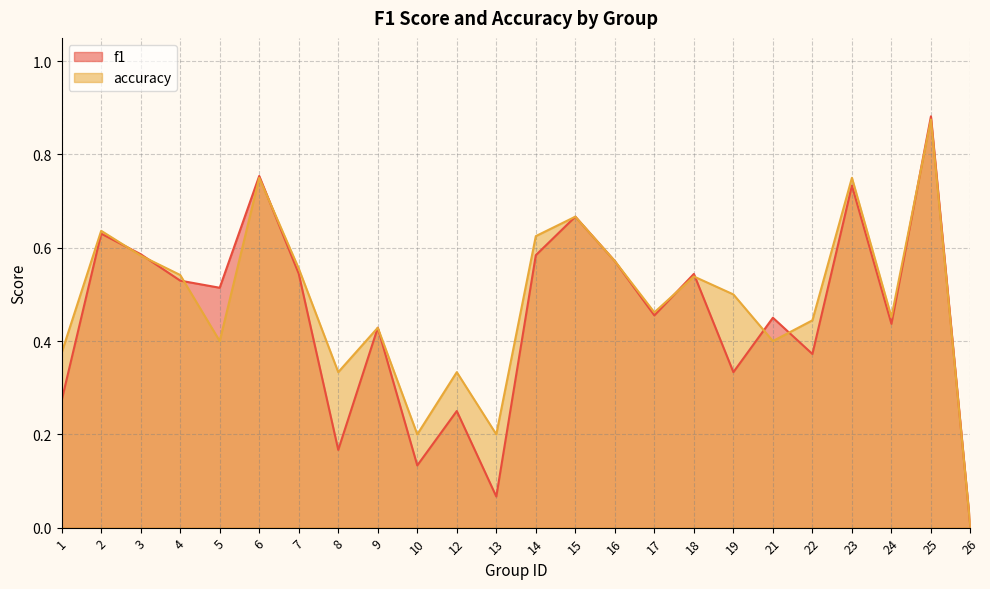

Between which two adjacent categories do f1 and accuracy first intersect?

2 and 3